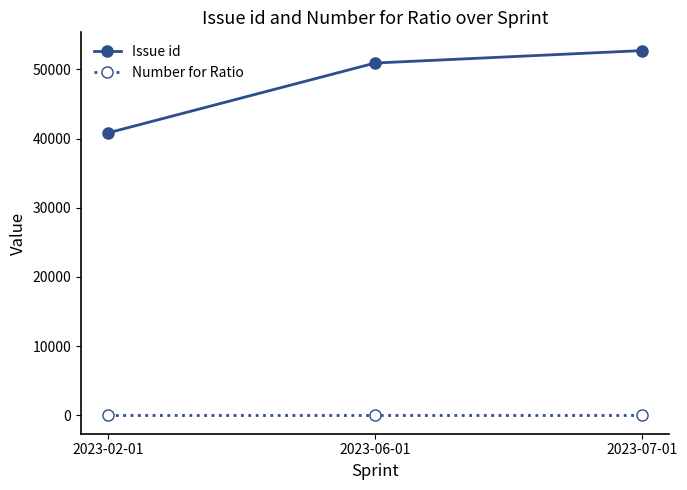

How many series are shown in this chart?

2